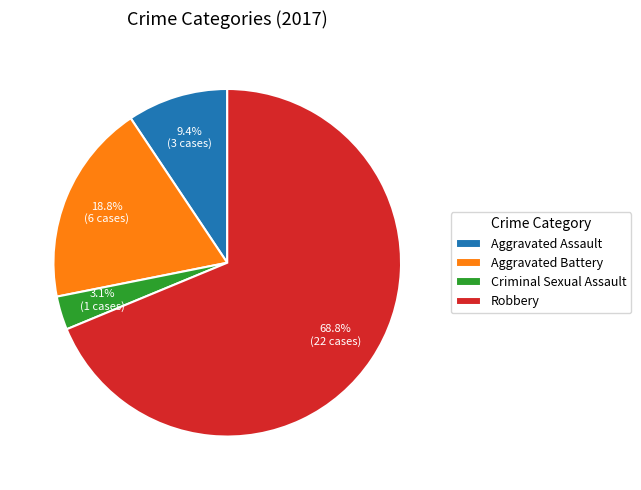

Rank the categories by value from highest to lowest.

Robbery, Aggravated Battery, Aggravated Assault, Criminal Sexual Assault